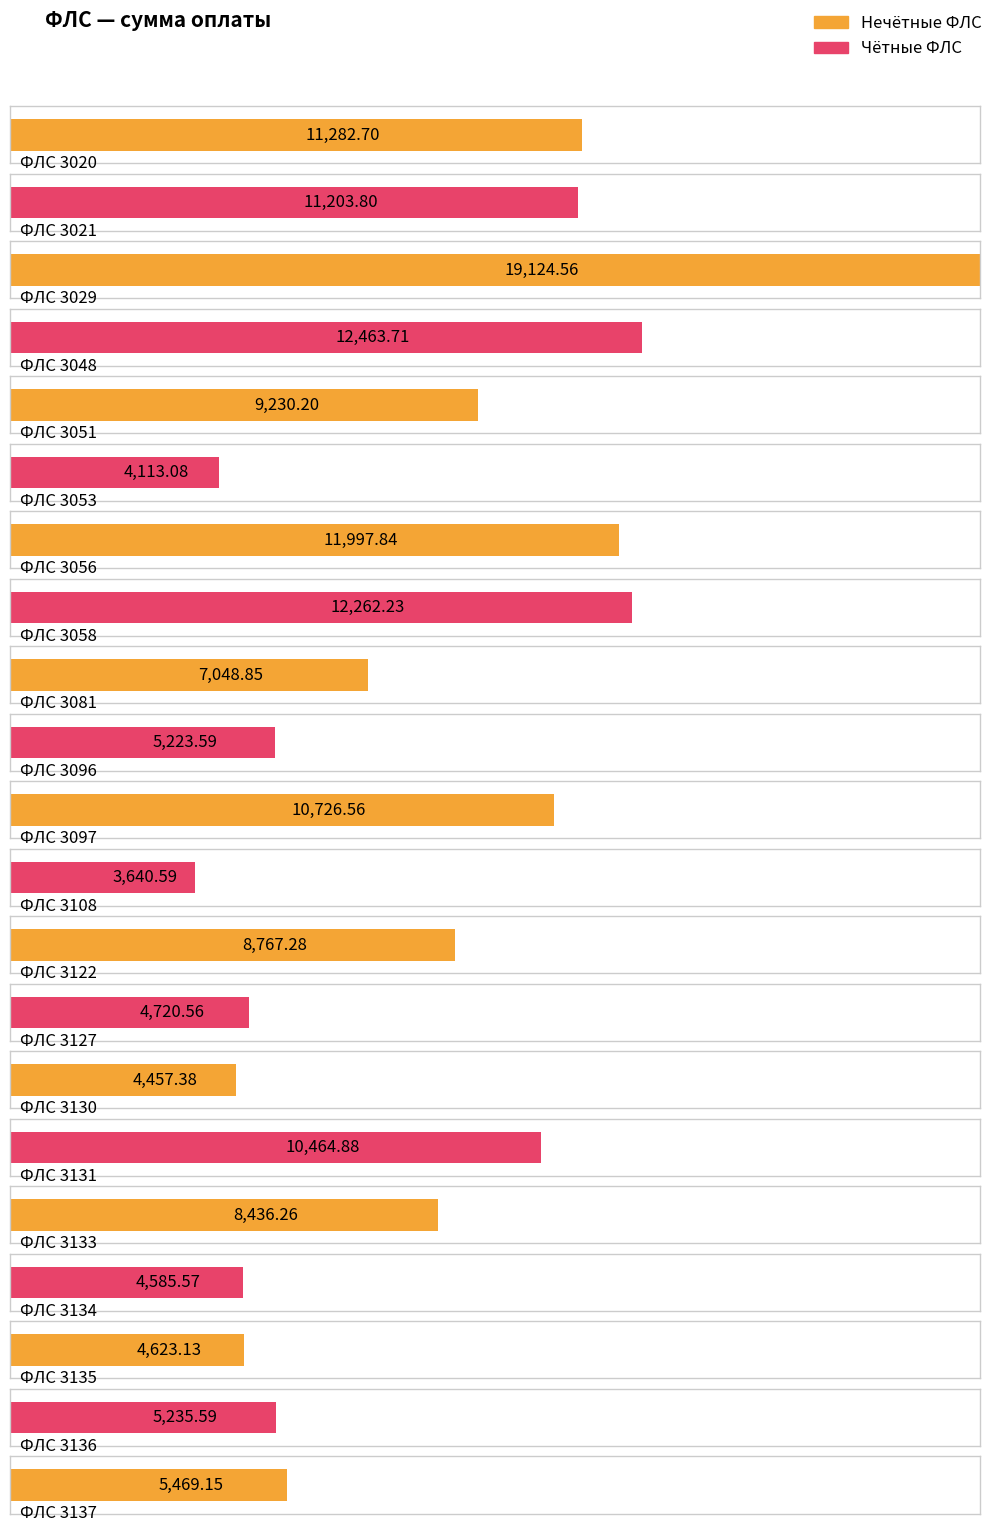

List the labels in order of value, smallest first.

3108, 3053, 3130, 3134, 3135, 3127, 3096, 3136, 3137, 3081, 3133, 3122, 3051, 3131, 3097, 3021, 3020, 3056, 3058, 3048, 3029